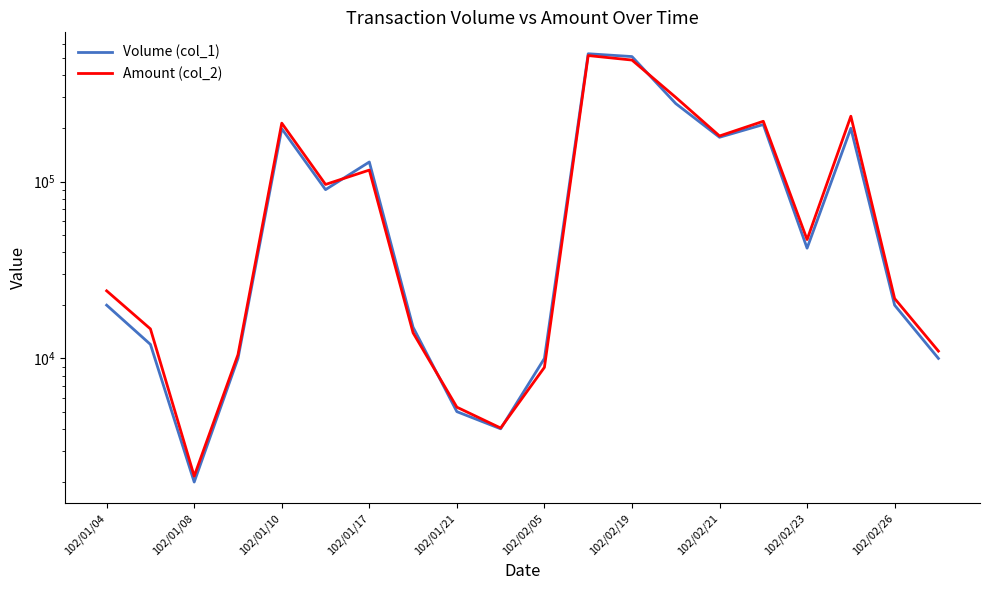

At which label is Volume (col_1) closest to 265000?

13